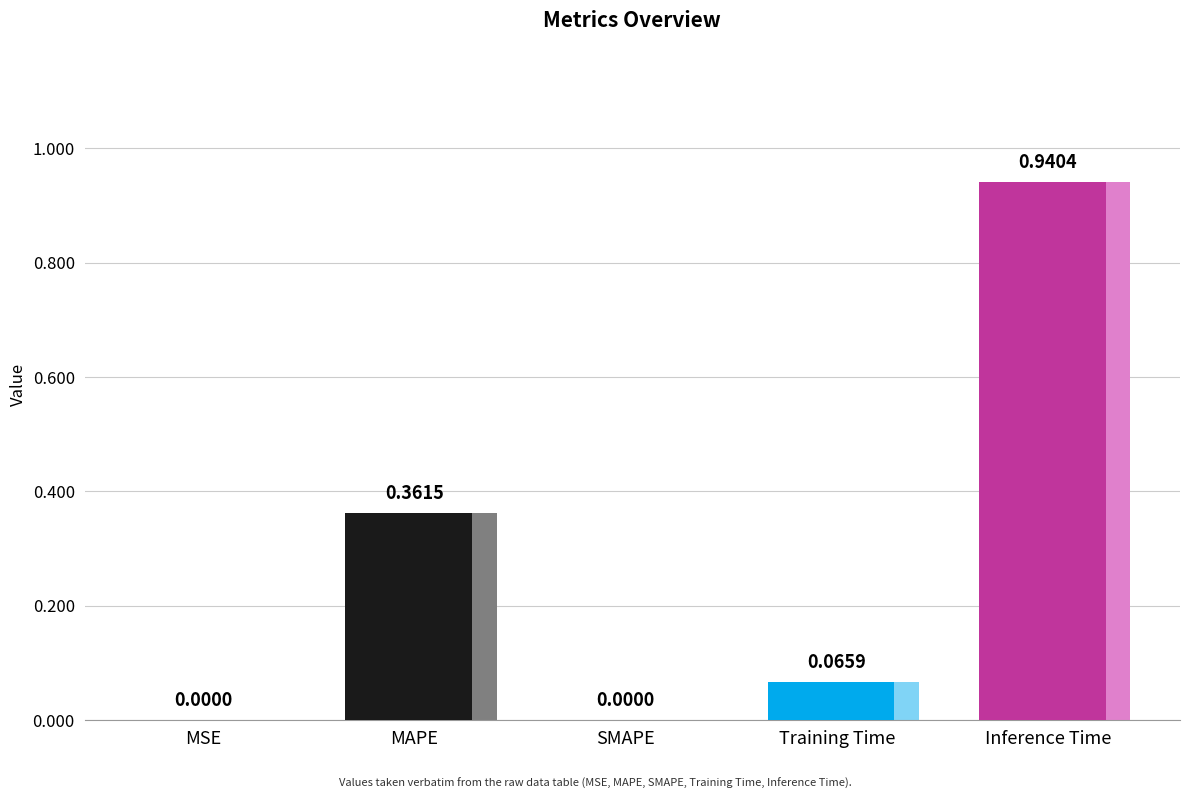

List the labels in order of value, smallest first.

SMAPE, MSE, Training Time, MAPE, Inference Time